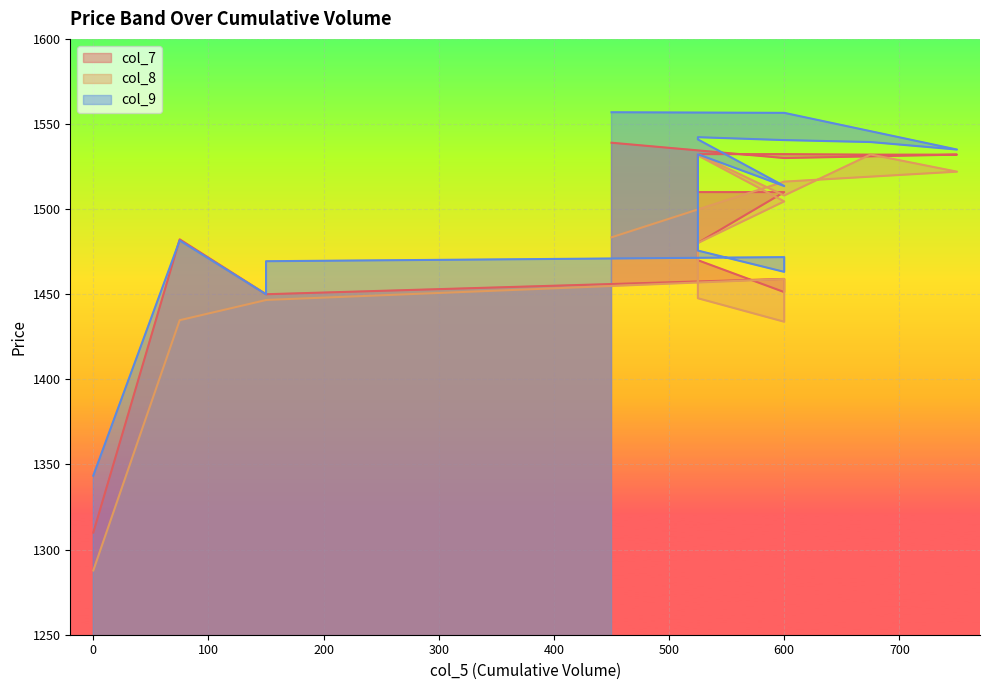

What is the difference between the col_7 values at 600 and 150?

1.2